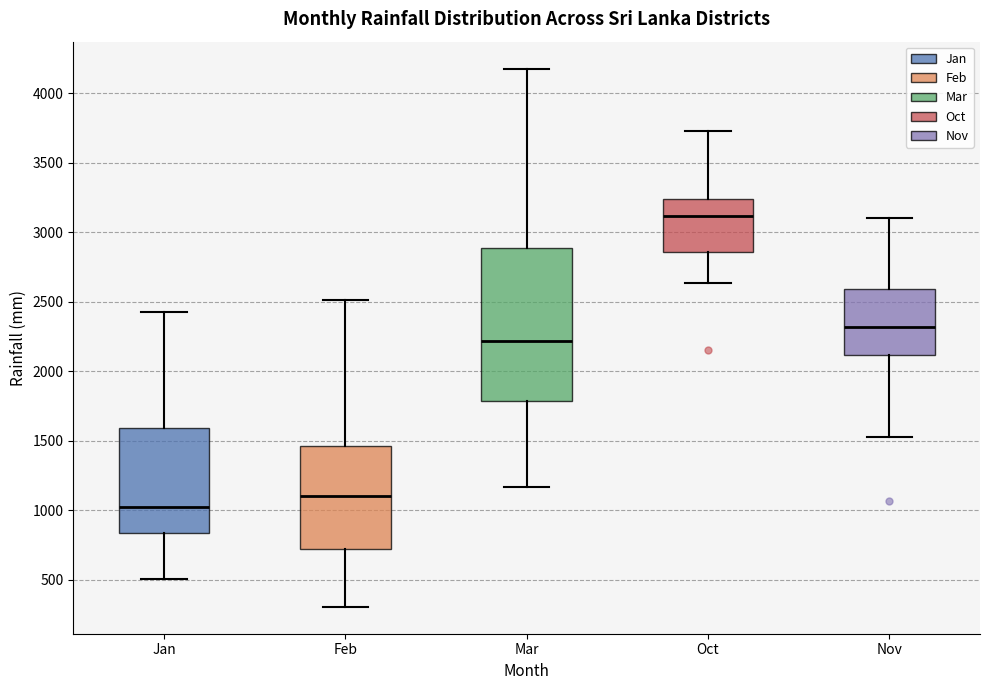

Where does the median line of the box for Mar sit on the y-axis? The values are not printed on the chart, so give them approximately, as read against the axis.

2200